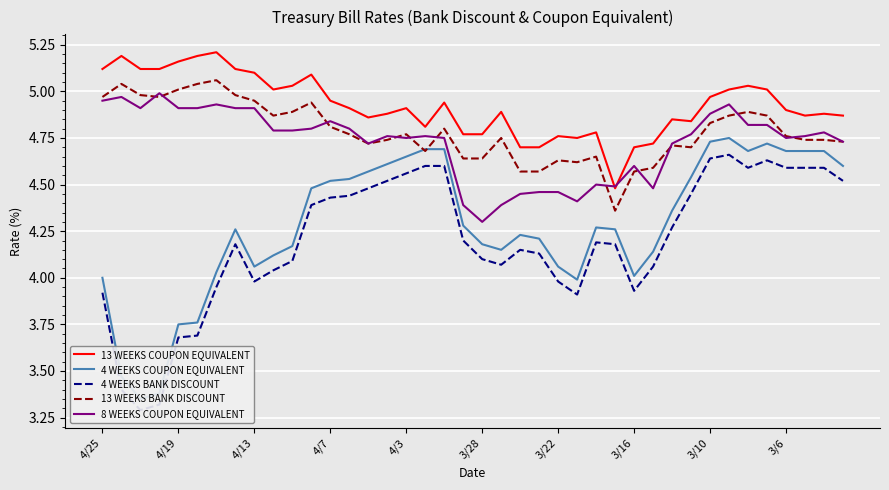

Is this an area chart (filled region under the line)?

No